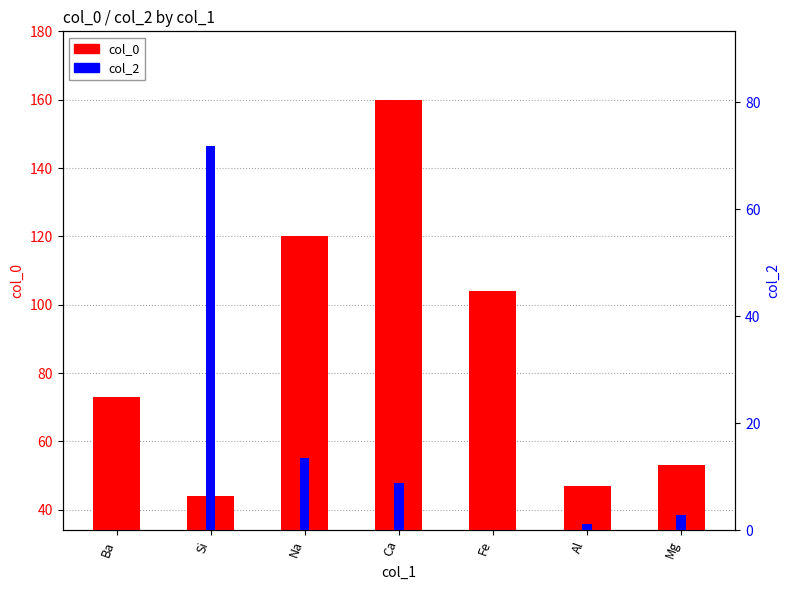

Which series has the largest range (max minus min)?

col_0